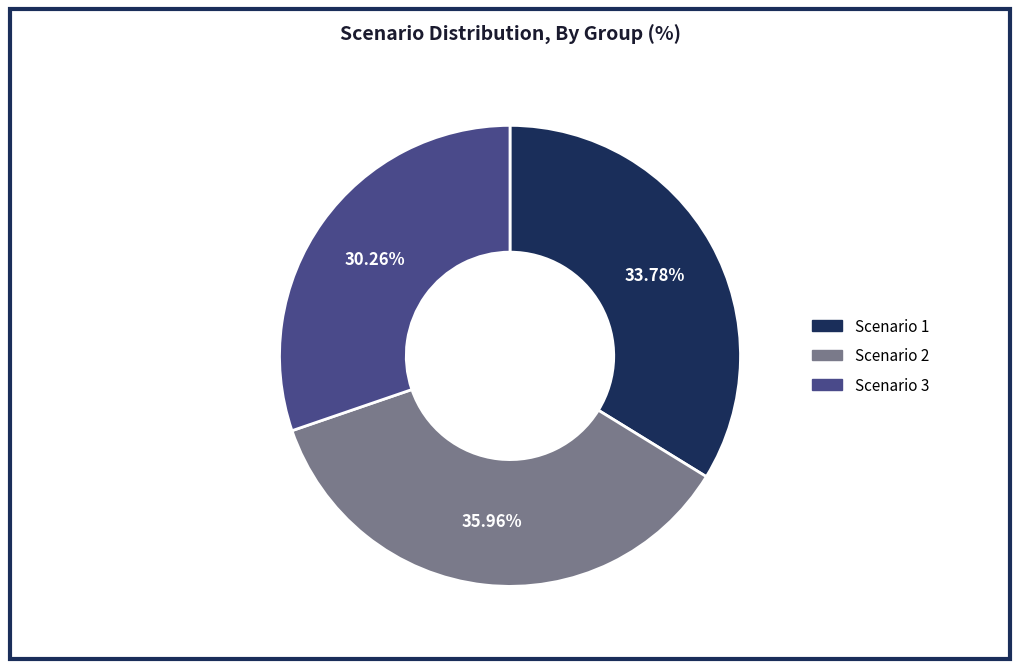

To the nearest percent, what is the difference between the Scenario 1 and Scenario 3 slice percentages?

4%